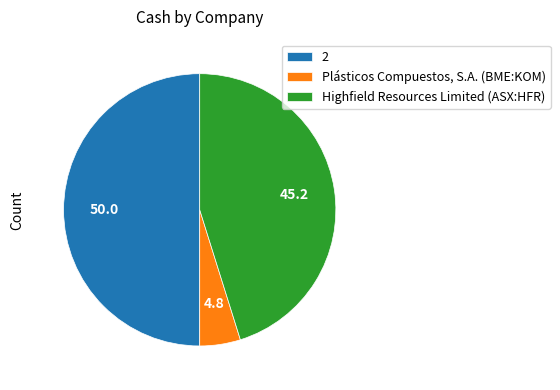

How many slices are in this pie chart?

3